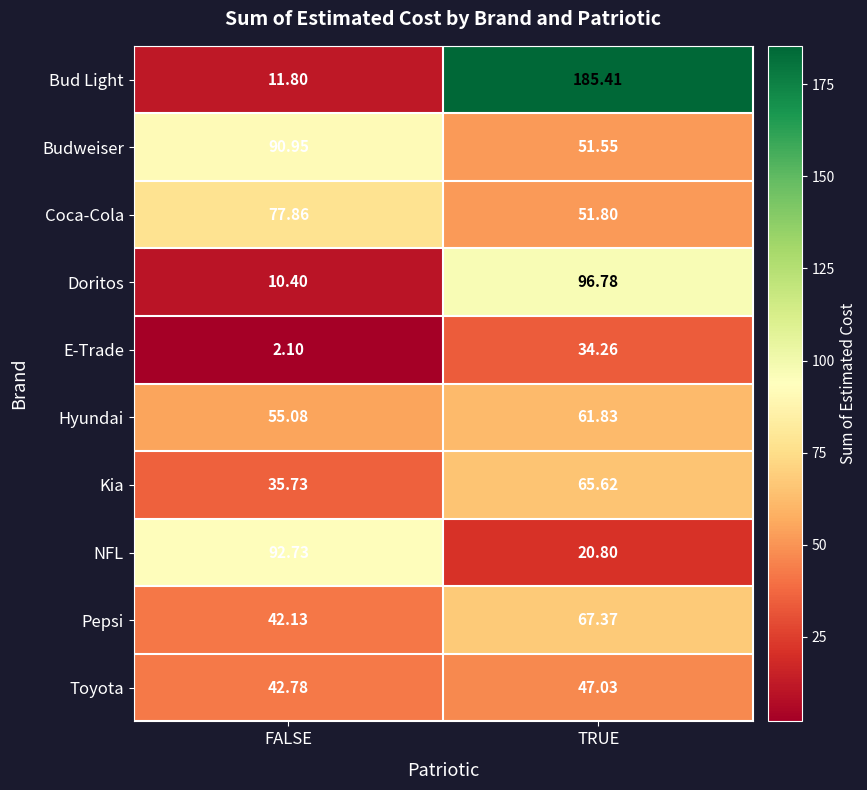

Rank the categories by Budweiser value from lowest to highest.

TRUE, FALSE